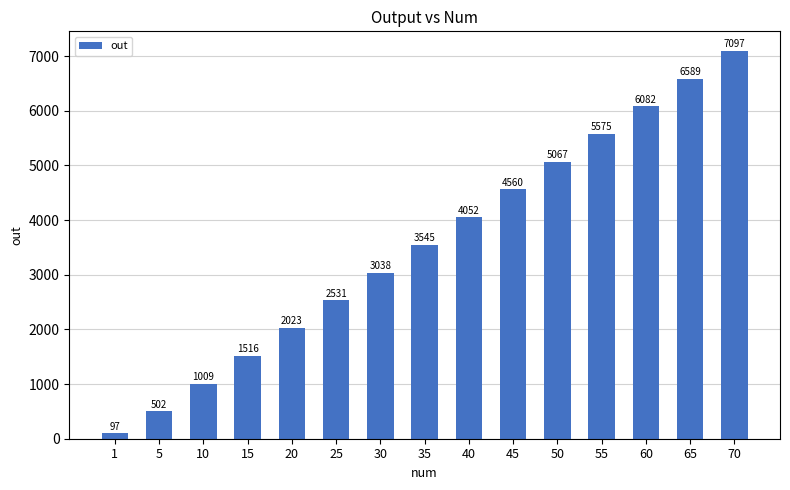

What value does the data have at 40, to the nearest 50?

4050